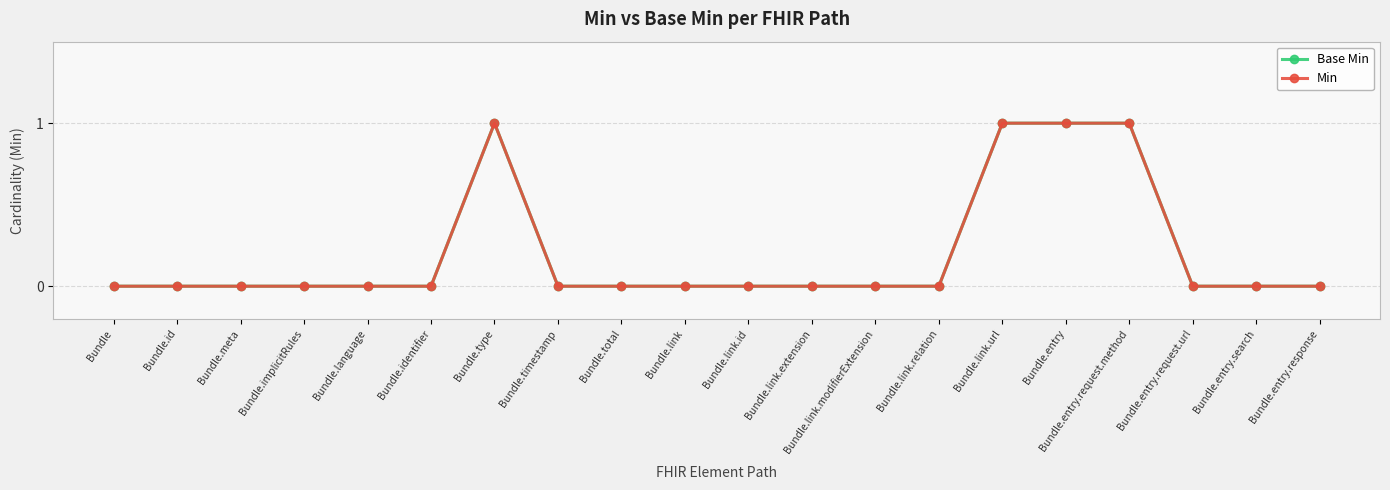

Is this an area chart (filled region under the line)?

No